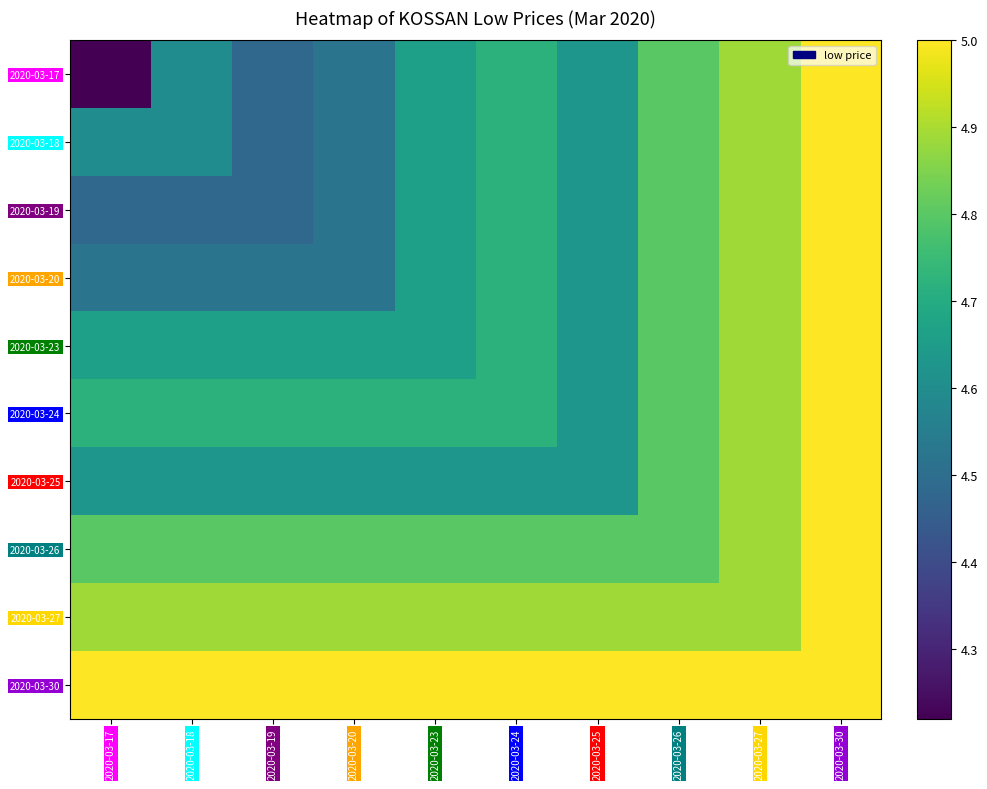

Between 2020-03-17 and 2020-03-26, which is larger?

2020-03-26